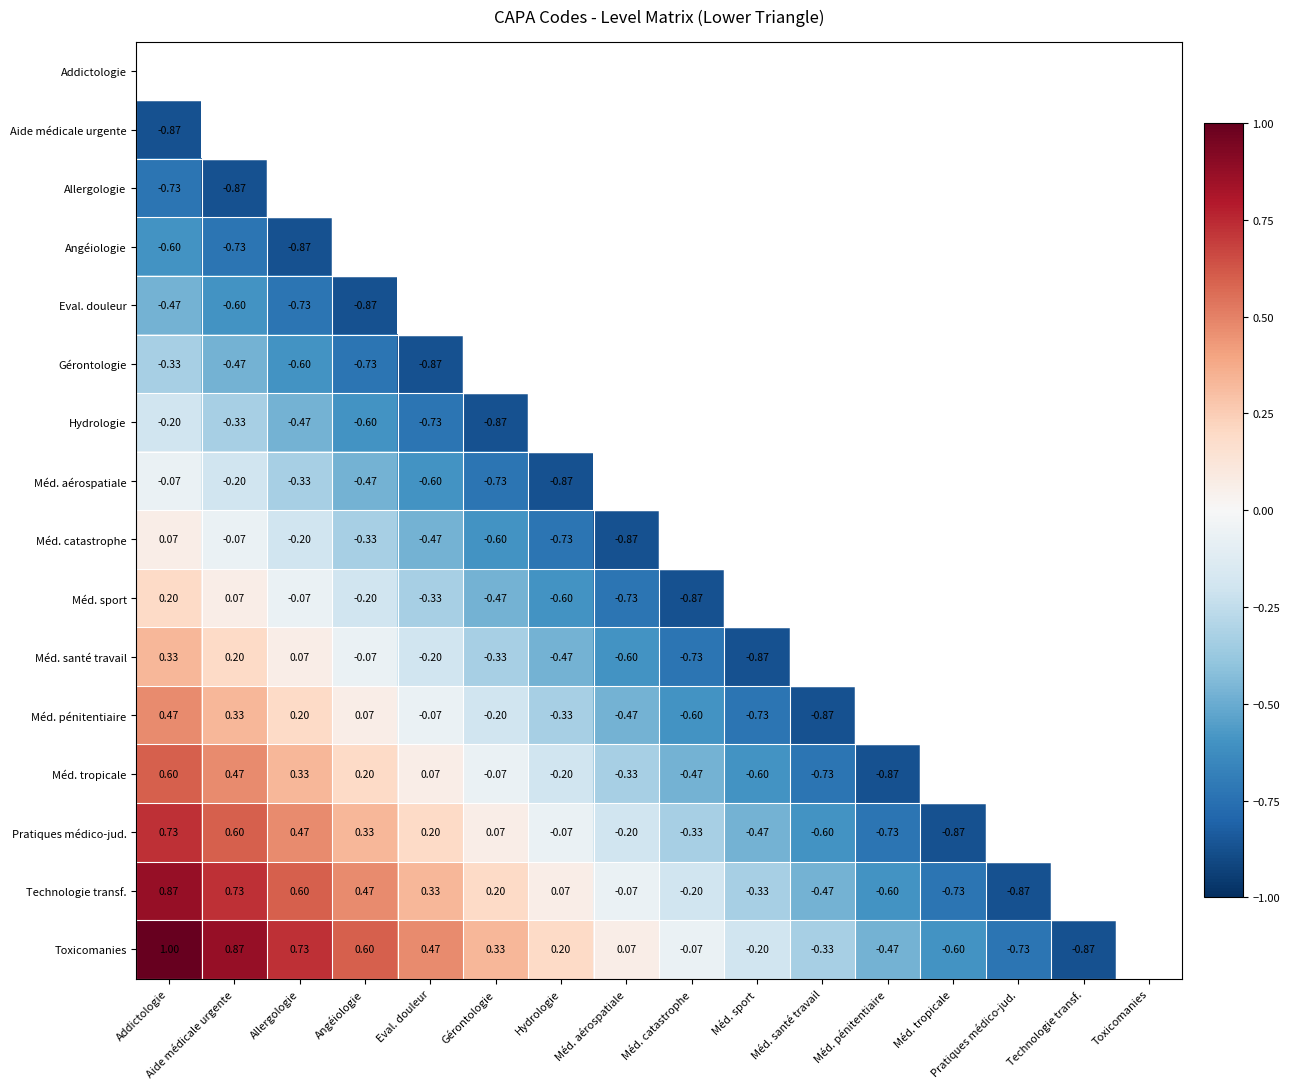

True or false: Toxicomanies has a value of 0.7 at Allergologie.

True